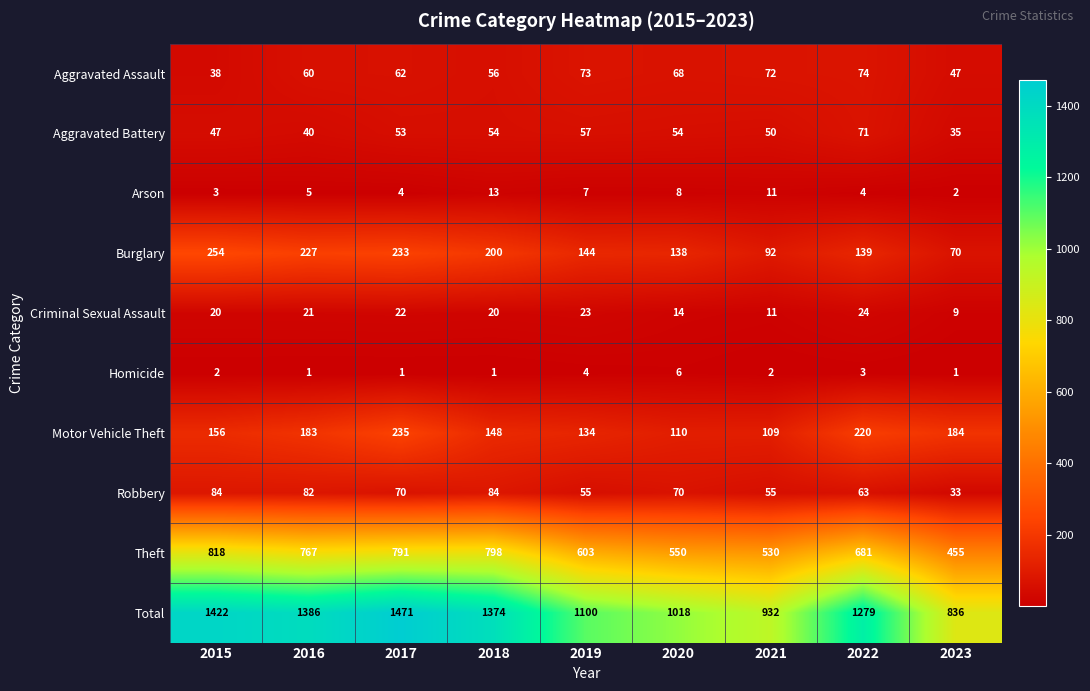

The value of Theft at 2015 is 818. True or false?

True